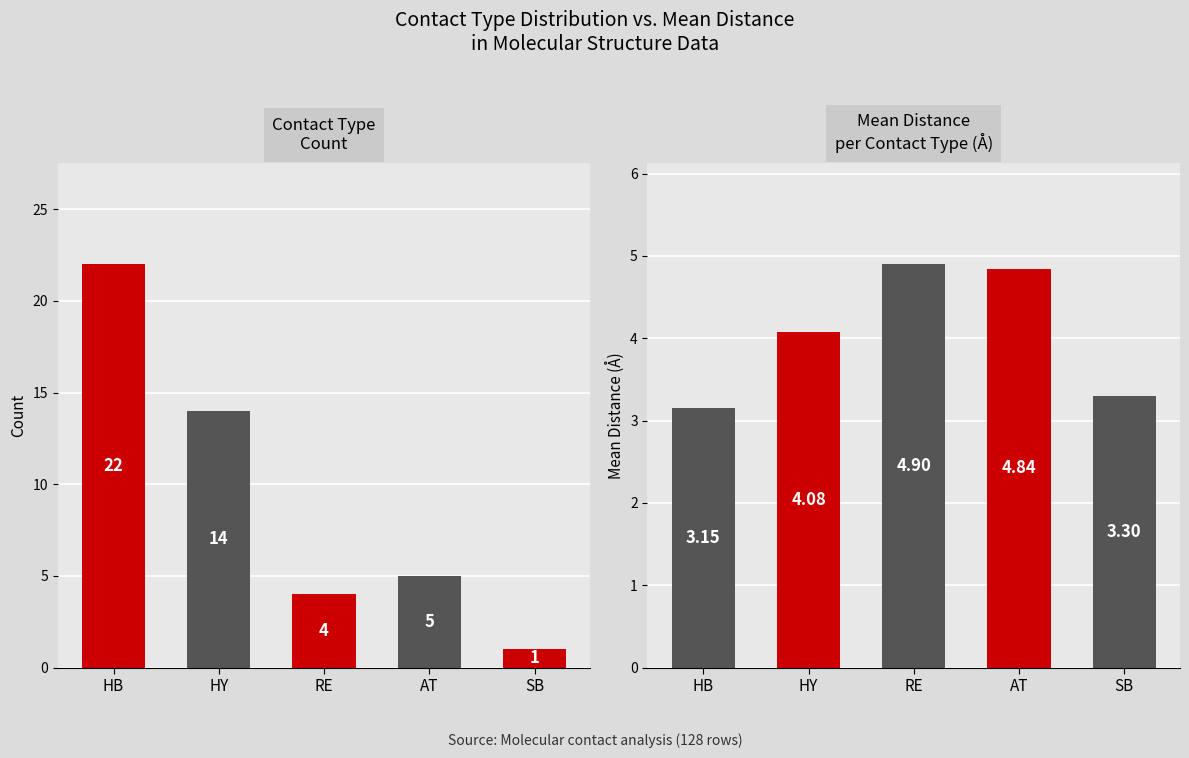

Reading right to left, transcribe all the data shown in this chart.

Count per Contact Type: 1.0	5.0	4.0	14.0	22.0
Mean Distance per Contact Type: 3.3	4.8	4.9	4.1	3.1